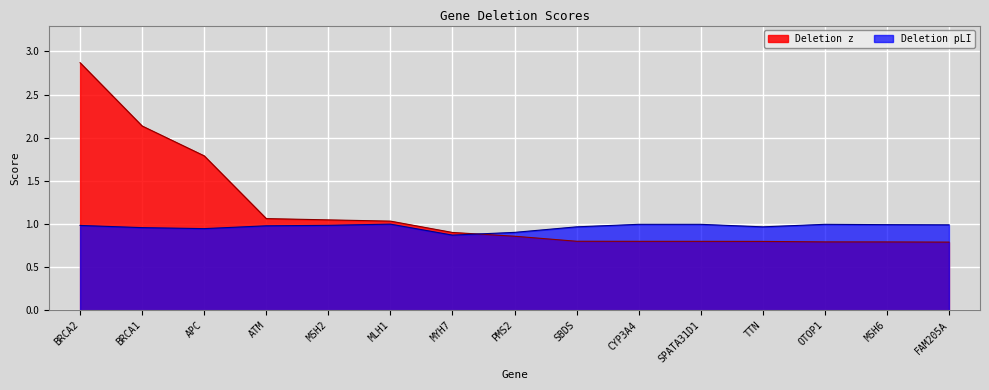

Is it true that Deletion pLI equals 0.3 at CYP3A4?

False